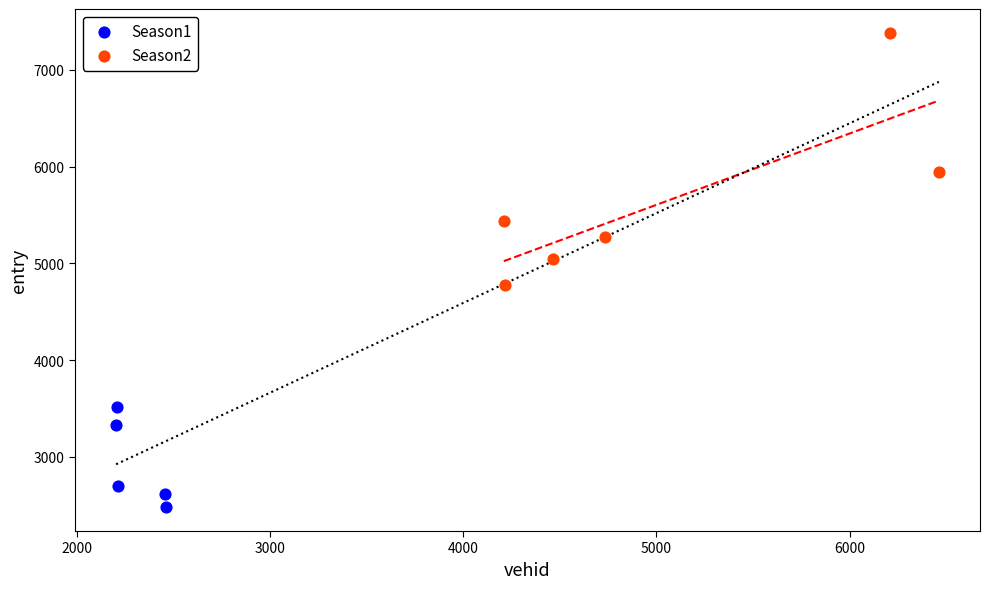

Which series reaches the maximum Y coordinate?

Season2